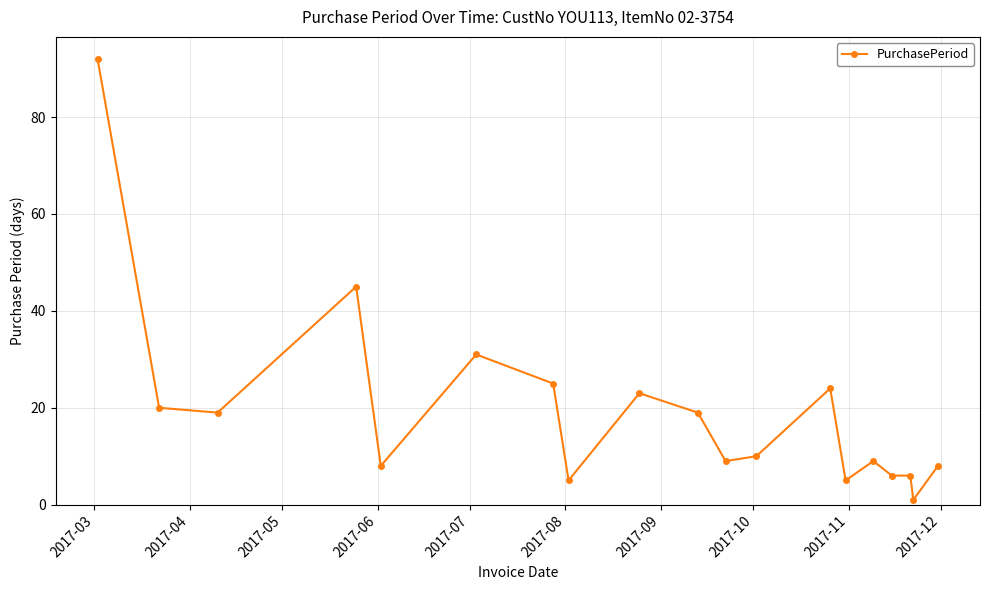

What is the sum of all values?

365